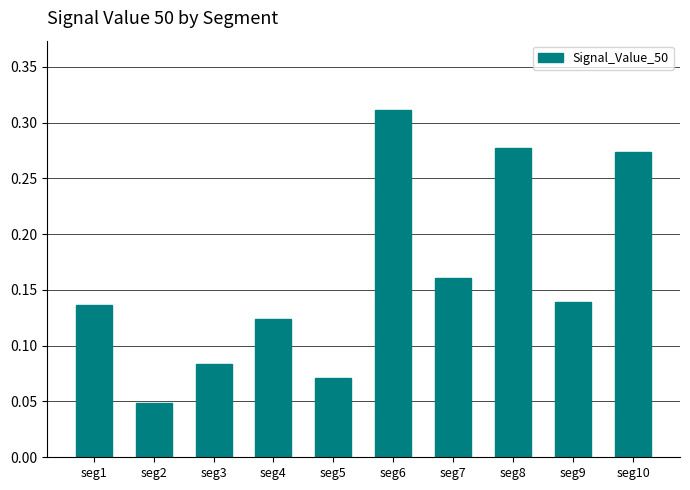

What is the sum of all values?

1.6